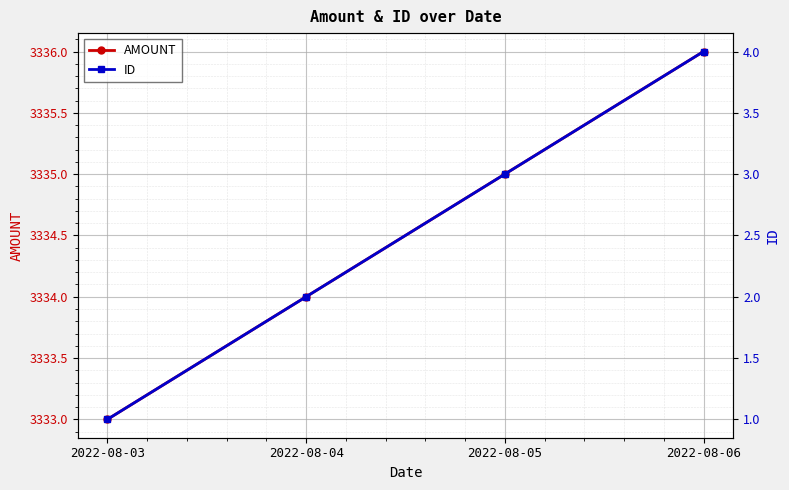

True or false: AMOUNT has more than 0 interior local peaks.

False